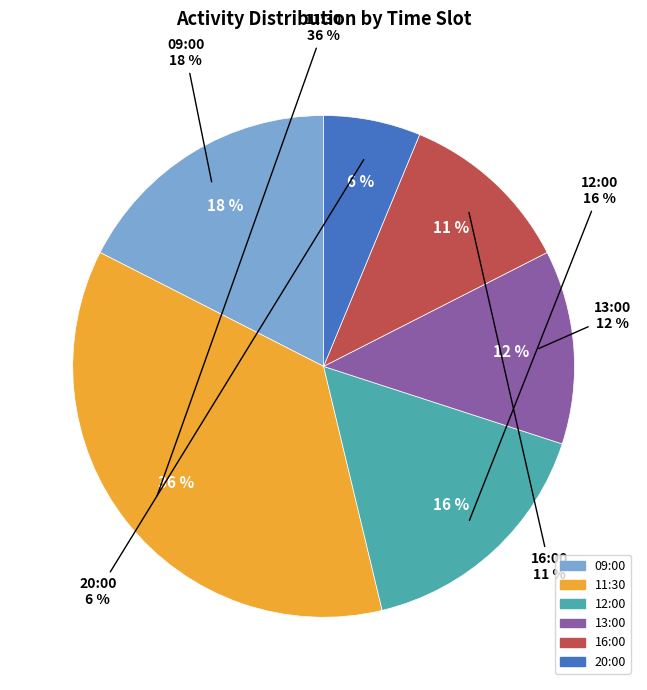

Which category has the smallest portion of the pie?

20:00